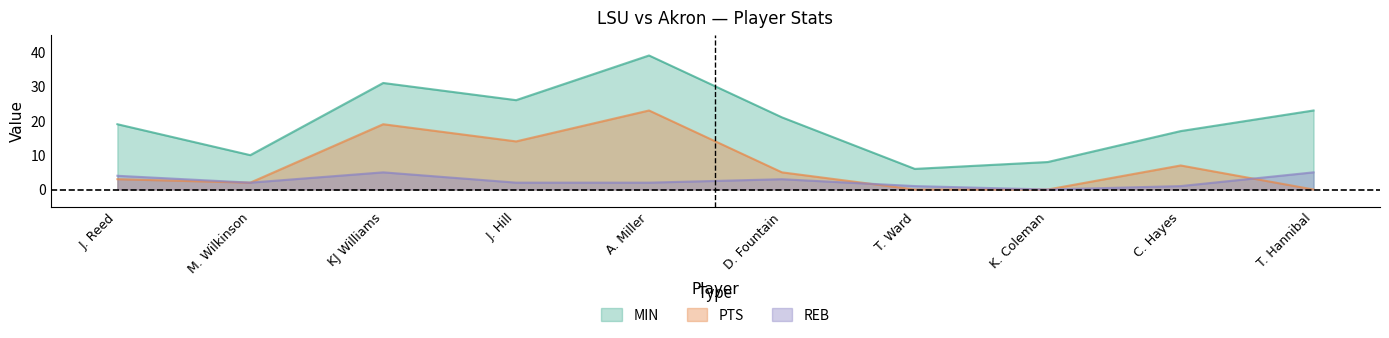

True or false: MIN and PTS intersect in this chart.

False